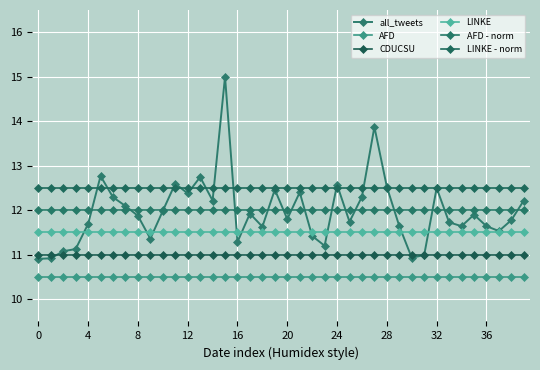

How many categories are shown in the chart?

40